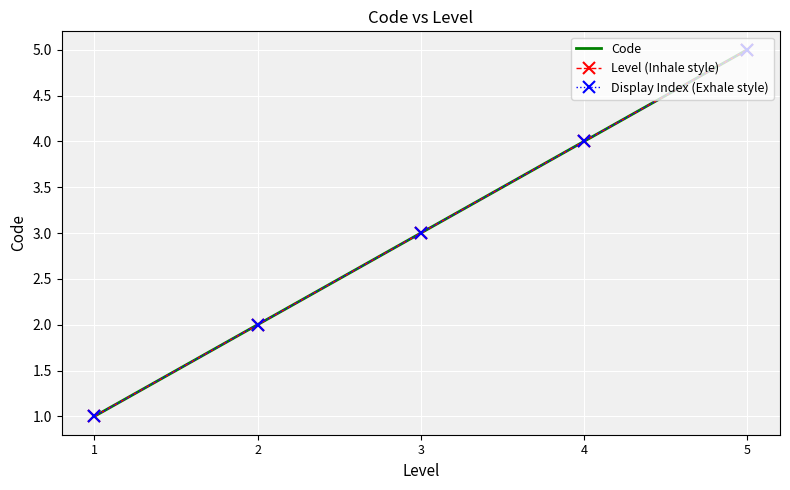

Reading right to left, extract all data points from this chart.

Code: 5=5	4=4	3=3	2=2	1=1
Level (Inhale style): 5=5	4=4	3=3	2=2	1=1
Display Index (Exhale style): 5=5	4=4	3=3	2=2	1=1